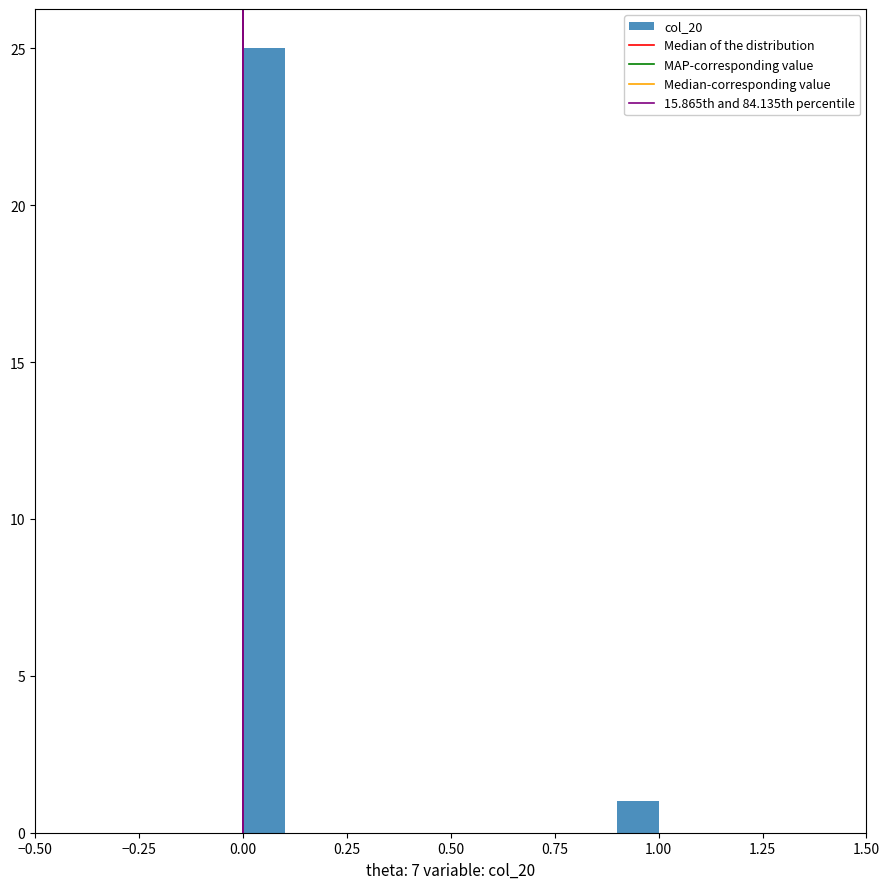

Around what value on the x-axis is the tallest bar? Give the approximate position of its centre, as read against the axis.

0.05